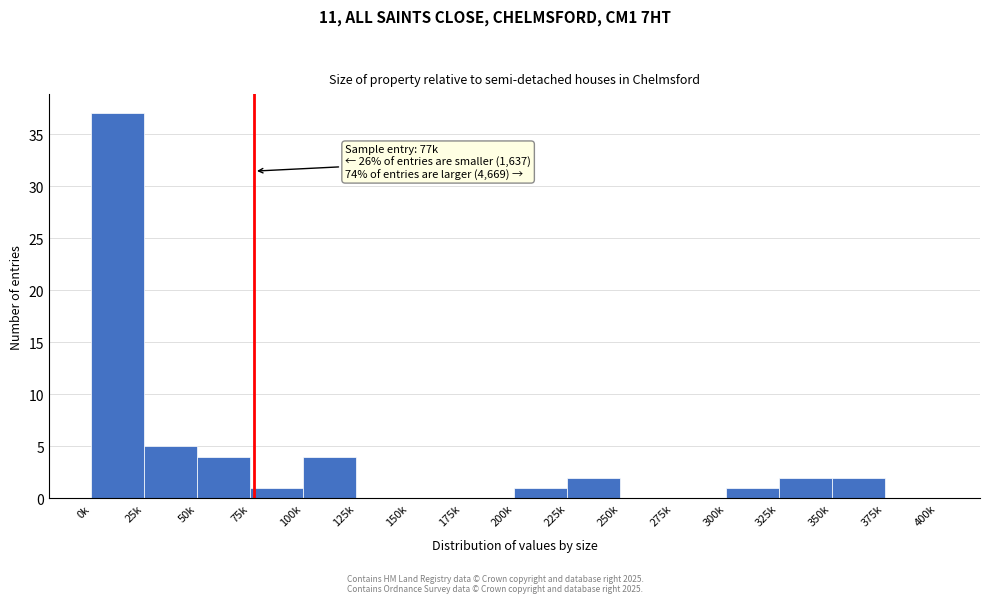

Reading left to right, transcribe all the data shown in this chart.

0k=37	25k=5	50k=4	75k=1	100k=4	125k=0	150k=0	175k=0	200k=1	225k=2	250k=0	275k=0	300k=1	325k=2	350k=2	375k=0